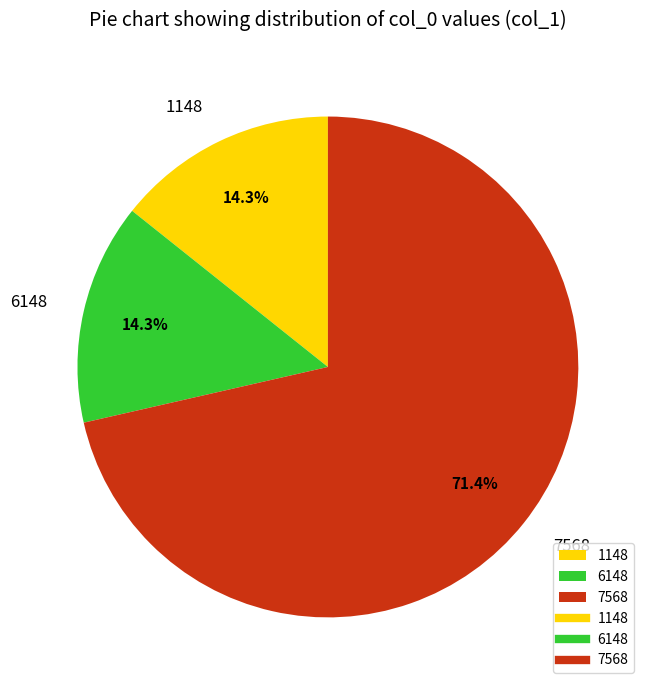

Which category has the biggest portion of the pie?

7568